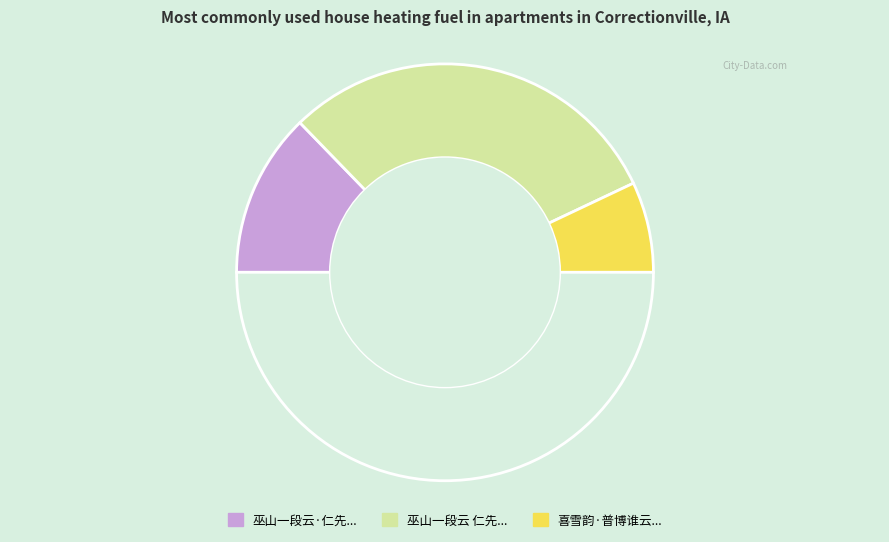

How many segments does this pie chart have?

4